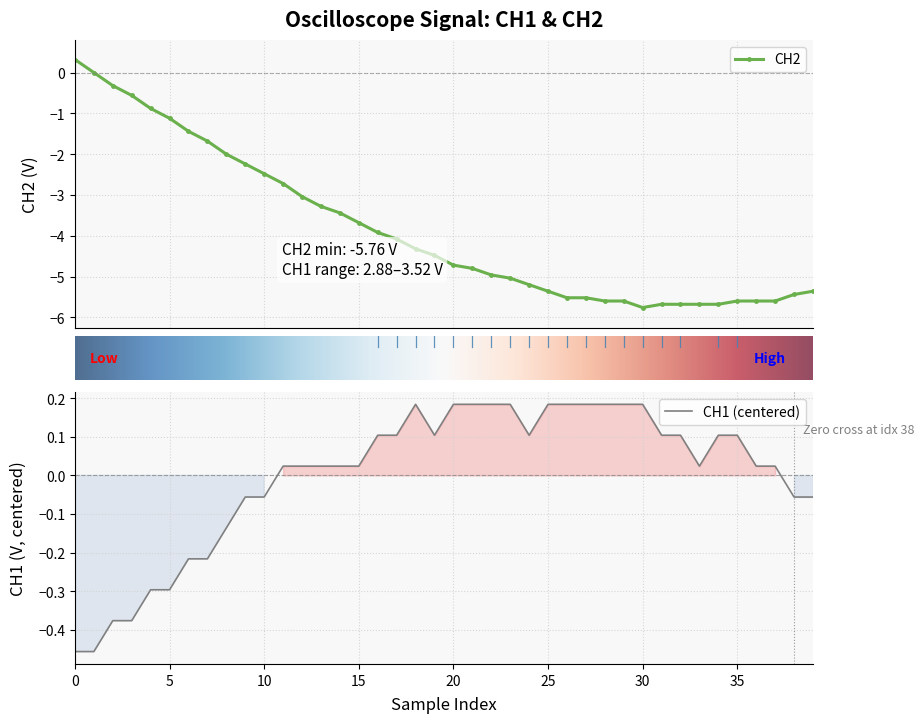

Reading right to left, list all the values displayed in this chart.

CH1: -0.1	-0.1	0.0	0.0	0.1	0.1	0.0	0.1	0.1	0.2	0.2	0.2	0.2	0.2	0.2	0.1	0.2	0.2	0.2	0.2	0.1	0.2	0.1	0.1	0.0	0.0	0.0	0.0	0.0	-0.1	-0.1	-0.1	-0.2	-0.2	-0.3	-0.3	-0.4	-0.4	-0.5	-0.5
CH2: -5.4	-5.4	-5.6	-5.6	-5.6	-5.7	-5.7	-5.7	-5.7	-5.8	-5.6	-5.6	-5.5	-5.5	-5.4	-5.2	-5.0	-5.0	-4.8	-4.7	-4.5	-4.3	-4.1	-3.9	-3.7	-3.4	-3.3	-3.0	-2.7	-2.5	-2.2	-2.0	-1.7	-1.4	-1.1	-0.9	-0.6	-0.3	0.0	0.3